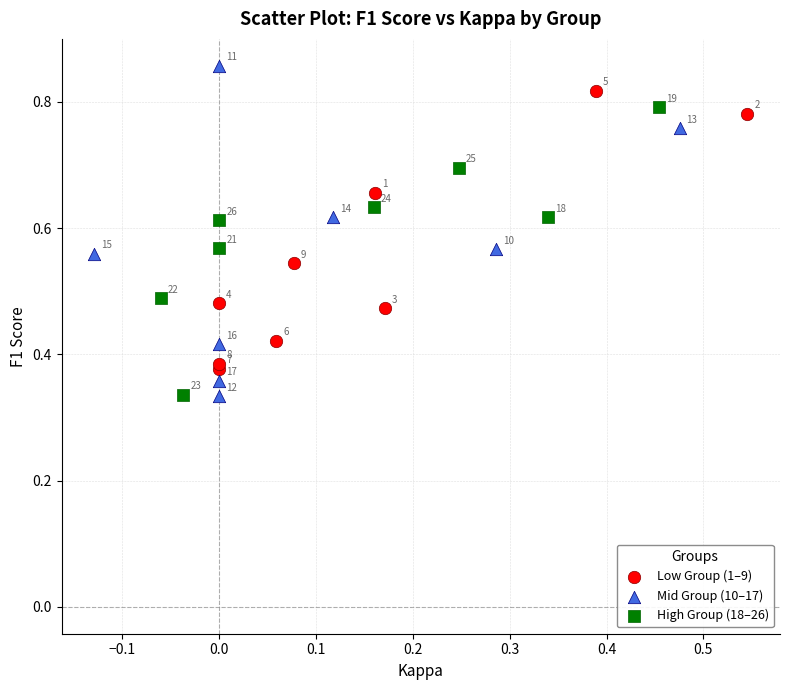

Which series contains the lowest Y value?

Mid Group (10–17)